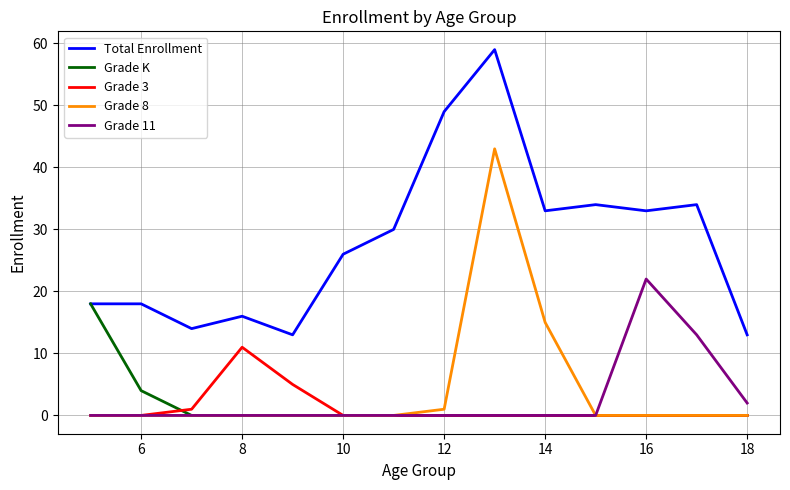

Which series has the largest total across all categories?

Total Enrollment